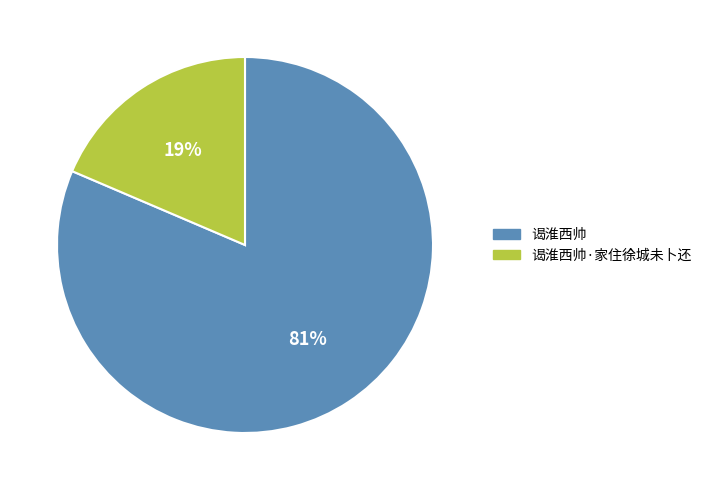

What is the largest slice in the pie chart?

谒淮西帅